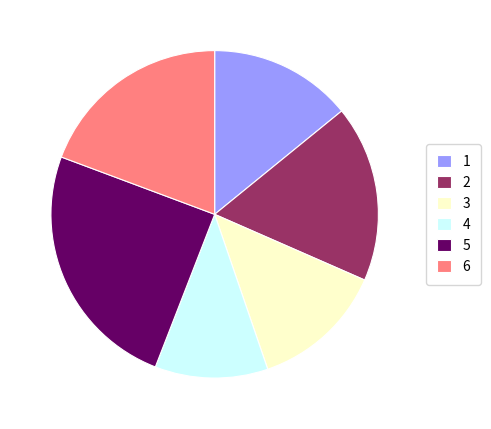

Which slice is the smallest?

4